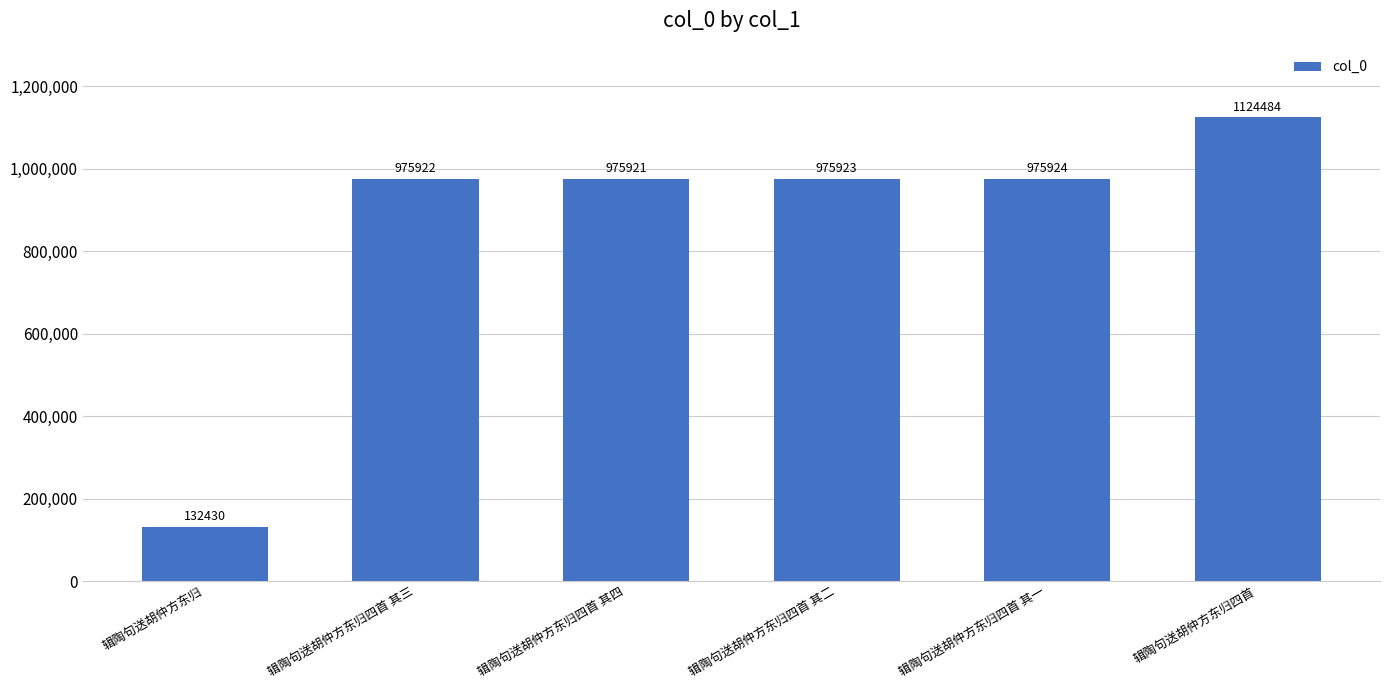

Rank the categories by value from lowest to highest.

辑陶句送胡仲方东归, 辑陶句送胡仲方东归四首 其四, 辑陶句送胡仲方东归四首 其三, 辑陶句送胡仲方东归四首 其二, 辑陶句送胡仲方东归四首 其一, 辑陶句送胡仲方东归四首